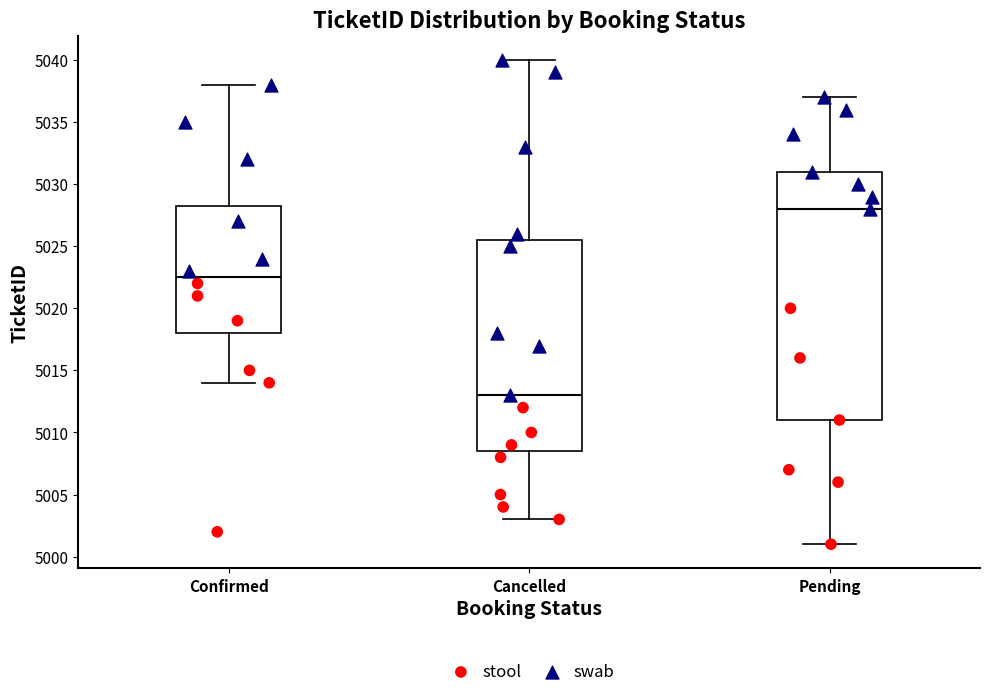

Which box is the tallest, from its lower edge to its upper edge?

Pending